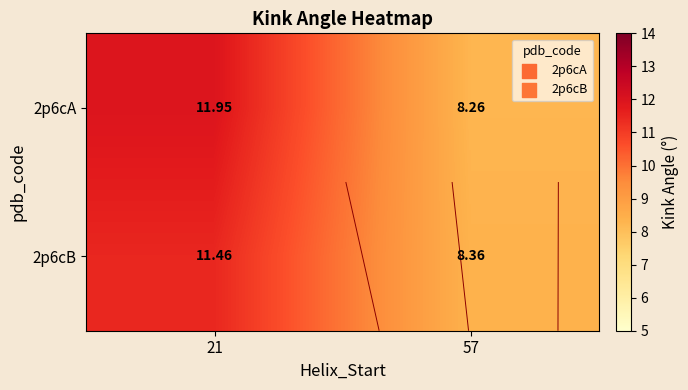

Is the value of 2p6cA at 57 greater than the value of 2p6cB at 57?

No